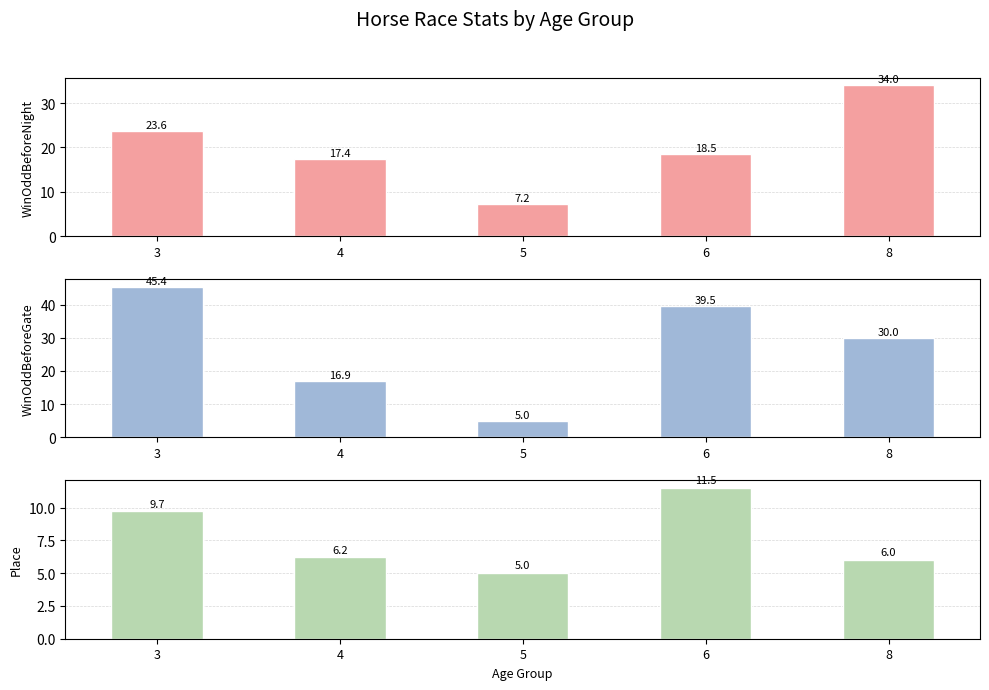

The WinOddBeforeGate series shows 18.1 at 8. True or false?

False